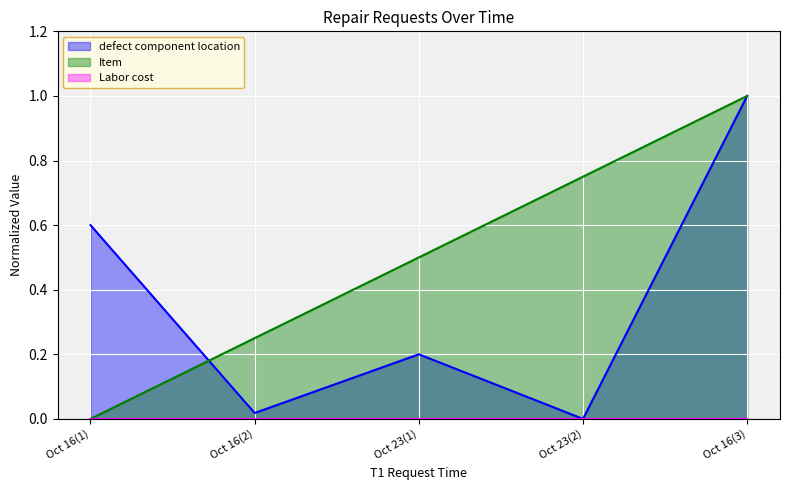

True or false: Item and defect component location intersect in this chart.

True